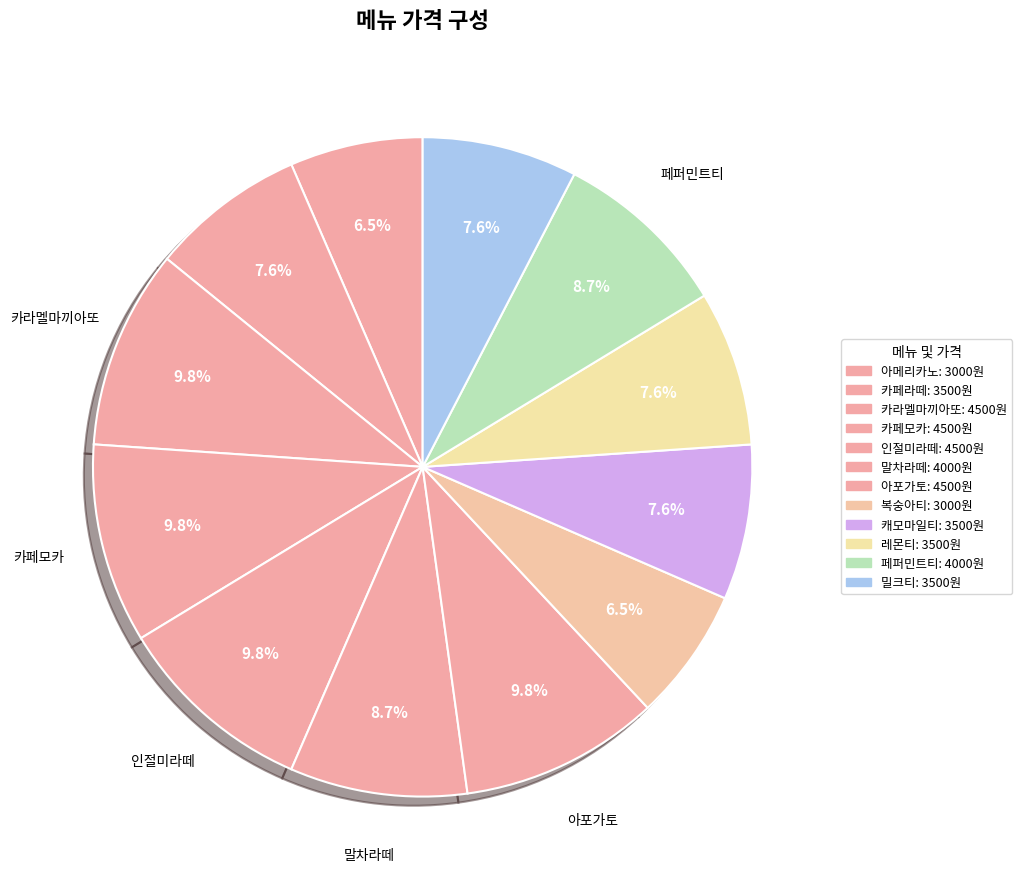

To the nearest percent, what is the combined percentage of 레몬티 and 복숭아티?

14%